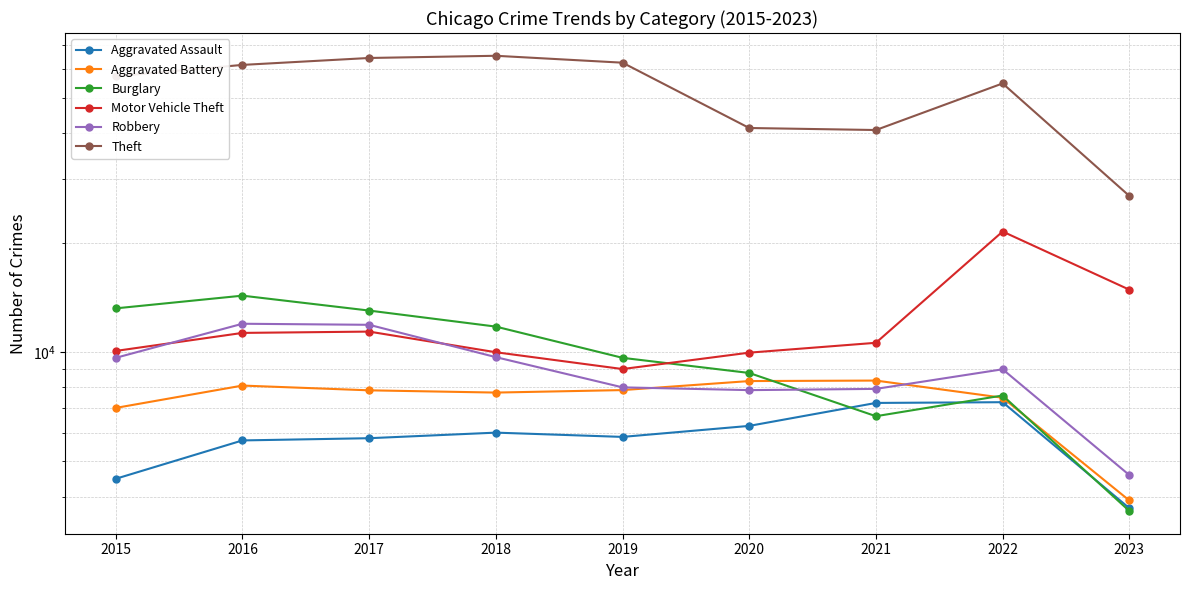

How many times do Aggravated Battery and Robbery cross each other?

2